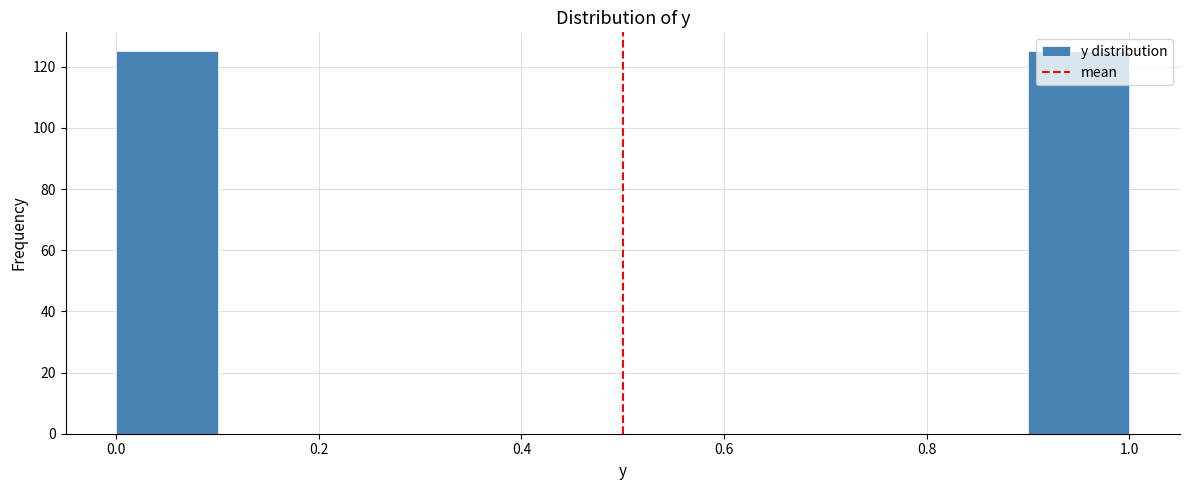

Reading left to right, transcribe this chart: for each bar, give the range it covers on the x-axis and its height. The values are not printed on the chart, so give them approximately, as read against the axis.

0.0 to 0.1: 126
0.1 to 0.2: 0
0.2 to 0.3: 0
0.3 to 0.4: 0
0.4 to 0.5: 0
0.5 to 0.6: 0
0.6 to 0.7: 0
0.7 to 0.8: 0
0.8 to 0.9: 0
0.9 to 1.0: 126